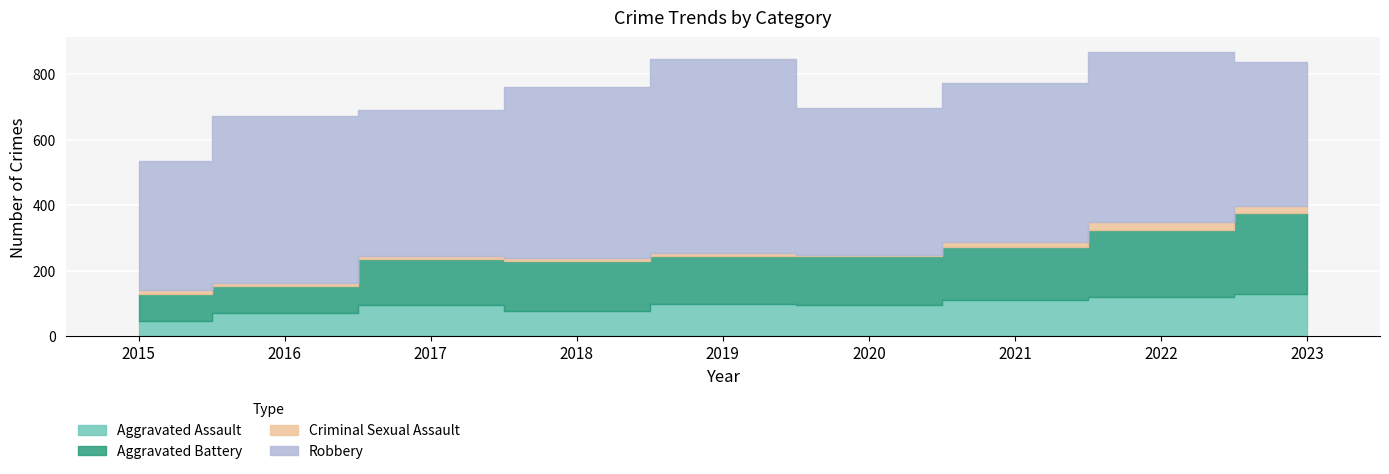

Reading right to left, list all the values displayed in this chart.

Aggravated Assault: 2023=130	2022=121	2021=110	2020=94	2019=98	2018=77	2017=95	2016=71	2015=46
Aggravated Battery: 2023=246	2022=202	2021=163	2020=150	2019=148	2018=152	2017=142	2016=82	2015=82
Criminal Sexual Assault: 2023=21	2022=24	2021=14	2020=3	2019=8	2018=11	2017=8	2016=8	2015=12
Robbery: 2023=438	2022=521	2021=484	2020=450	2019=591	2018=520	2017=446	2016=510	2015=395